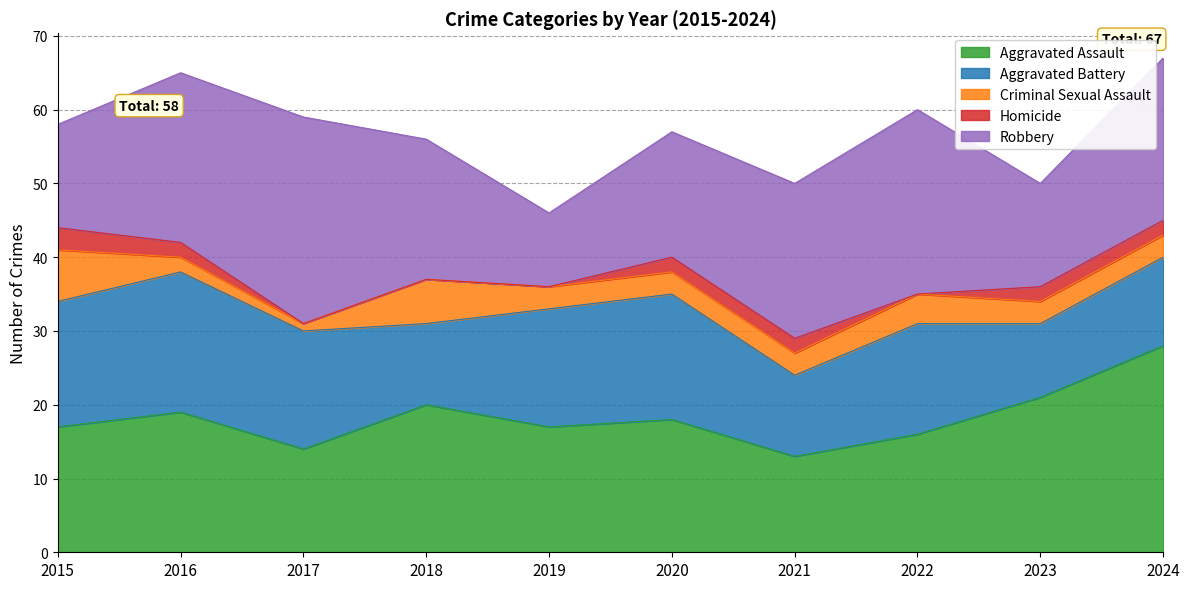

Between 2021 and 2023, which series saw the biggest shift?

Aggravated Assault